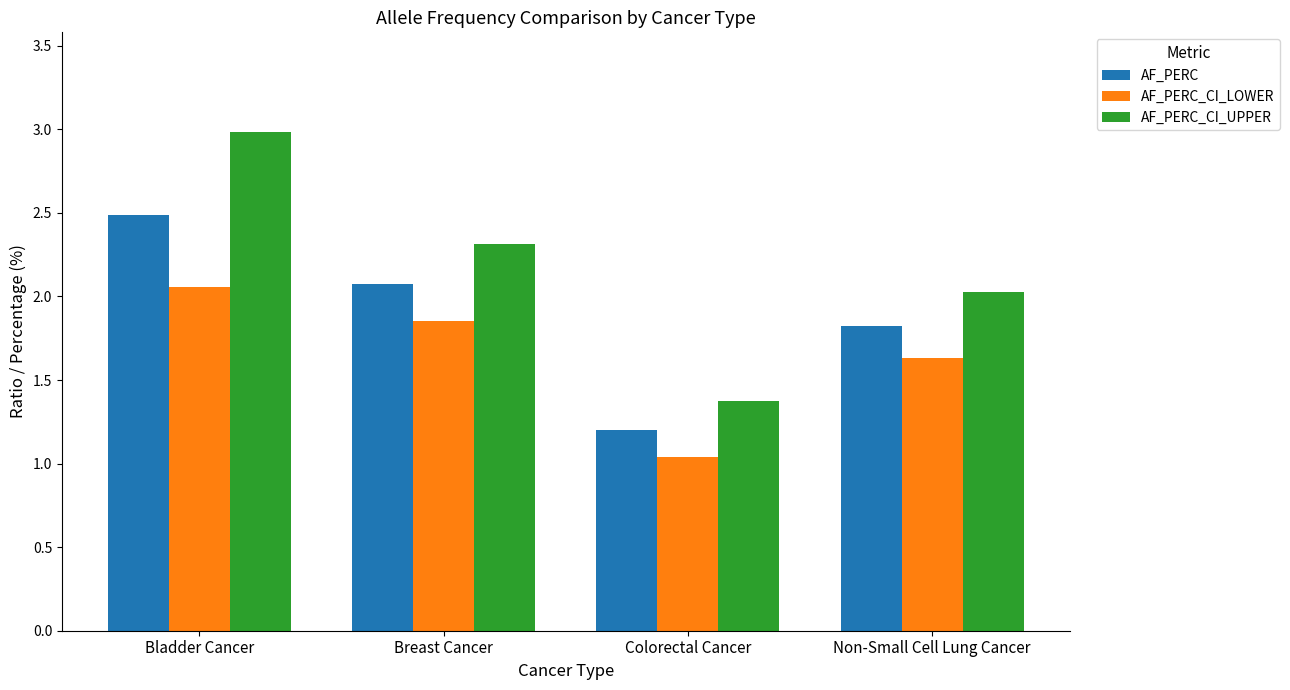

At how many categories does at least one series exceed 2?

3